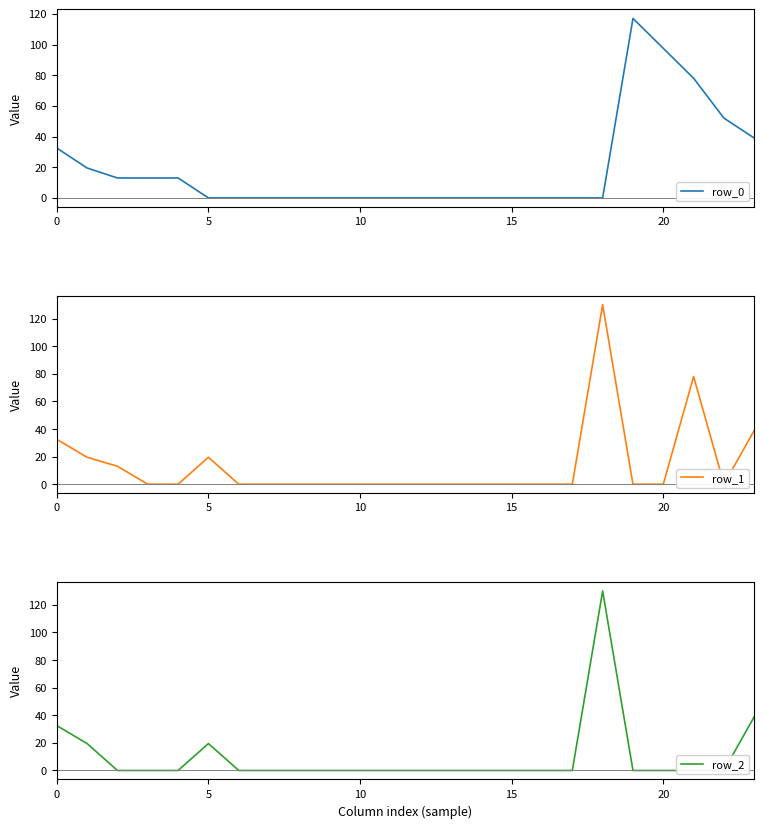

True or false: row_2 has more than 2 points higher than both neighbors.

False